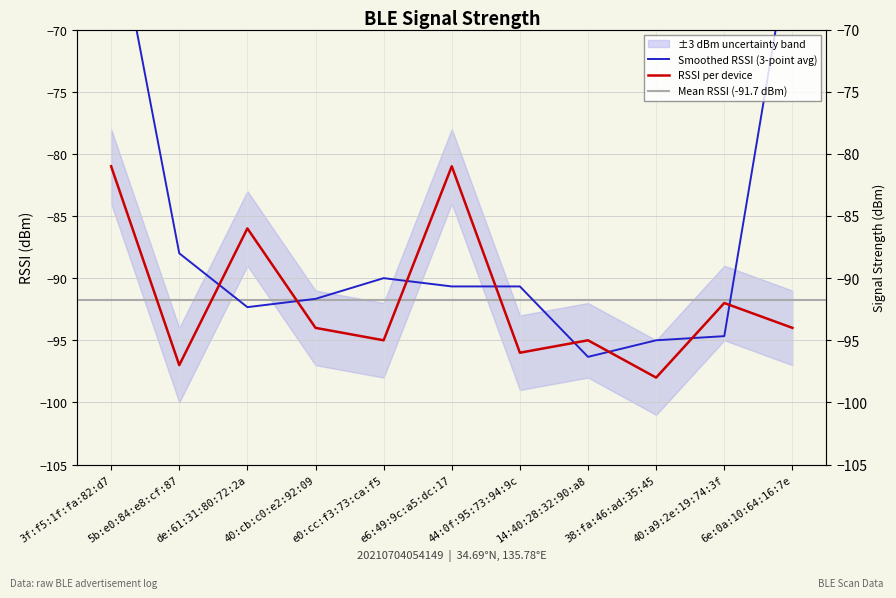

The chart shows a value of -145 at de:61:31:80:72:2a. True or false?

False